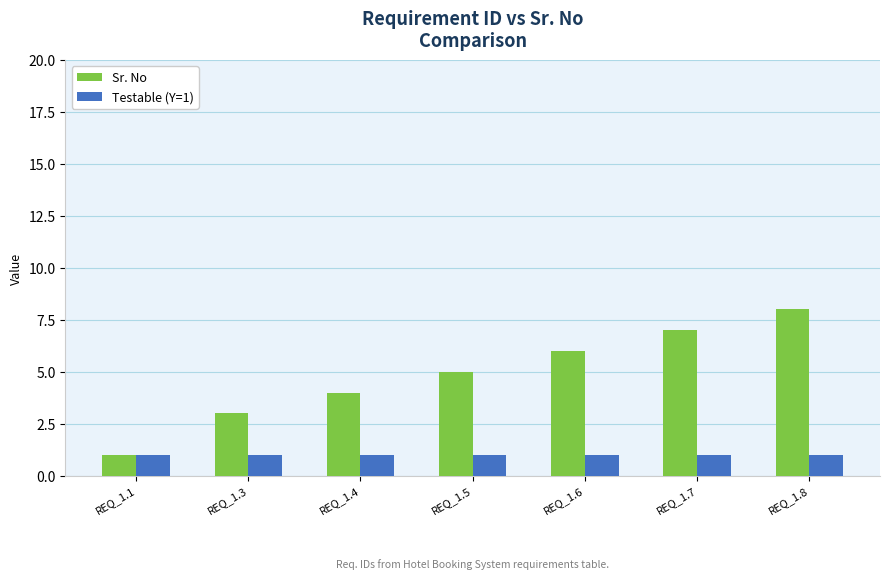

Rank the series at REQ_1.7 from highest to lowest value.

Sr. No, Testable (Y=1)